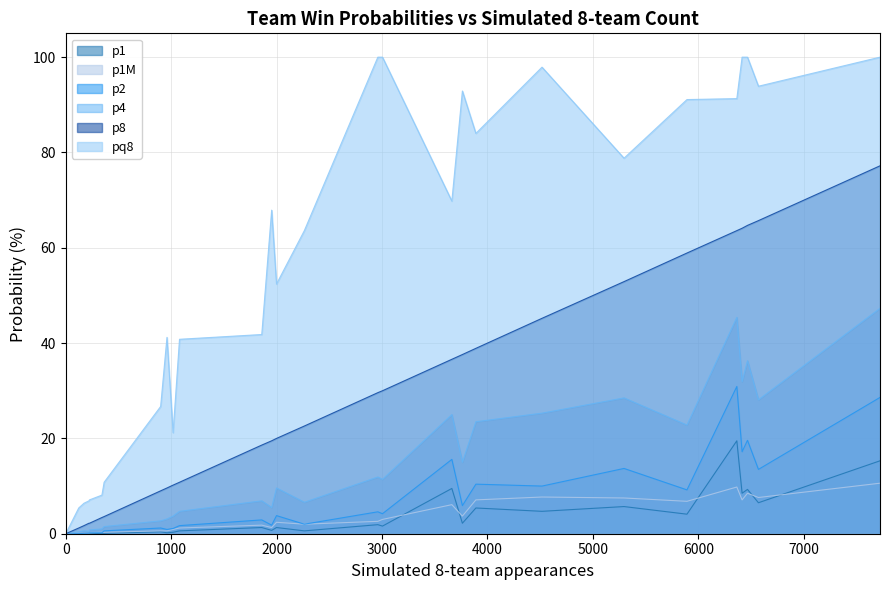

What is the greatest value displayed?

100.0